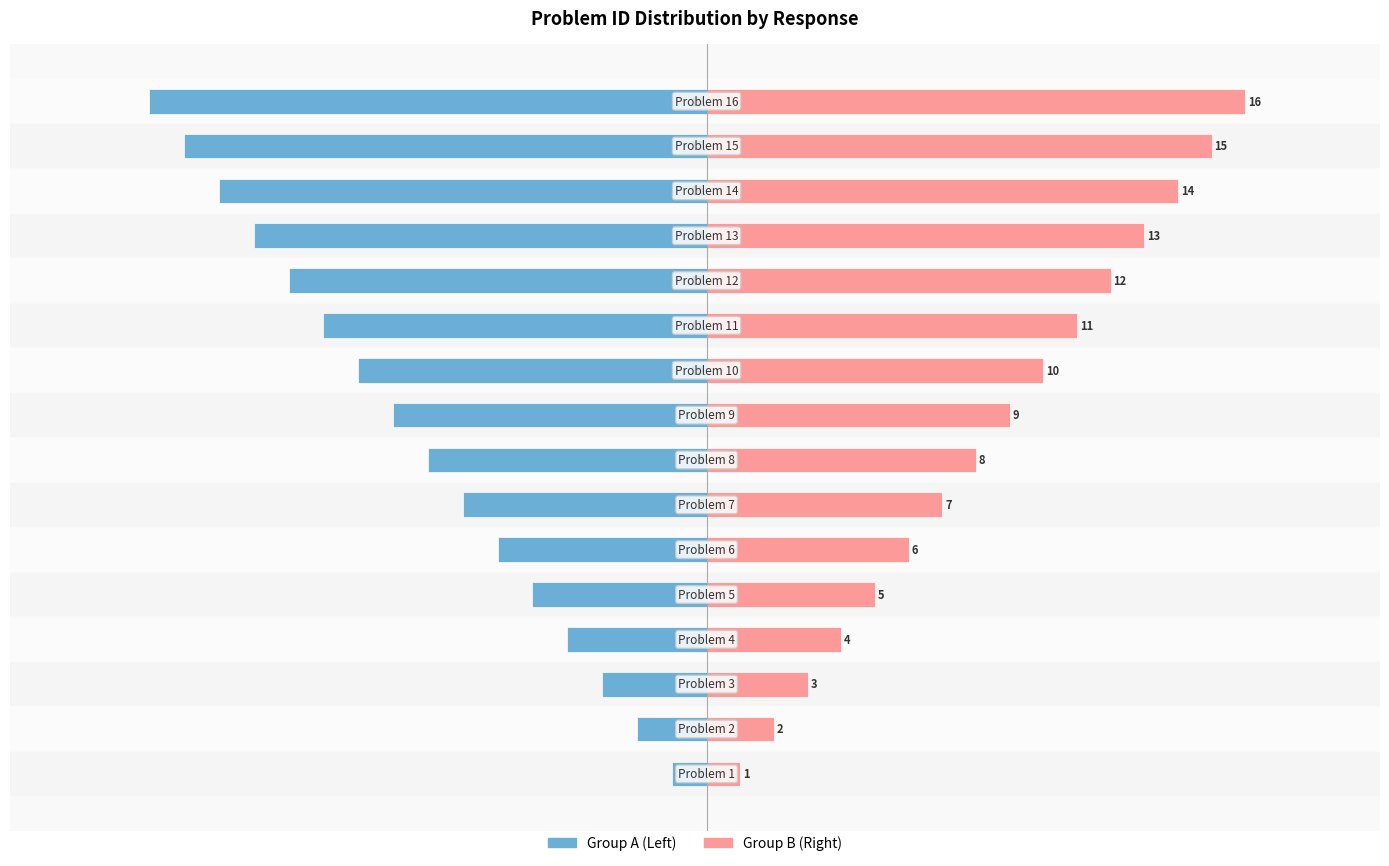

Reading left to right, extract all data points from this chart.

Group A (Left): 0=-6.0	1=-12.0	2=-18.0	3=-24.0	4=-30.0	5=-36.0	6=-42.0	7=-48.0	8=-54.0	9=-60.0	10=-66.0	11=-72.0	12=-78.0	13=-84.0	14=-90.0	15=-96.0
Group B (Right): 0=5.8	1=11.6	2=17.4	3=23.2	4=29.0	5=34.8	6=40.6	7=46.4	8=52.2	9=58.0	10=63.8	11=69.6	12=75.4	13=81.2	14=87.0	15=92.8